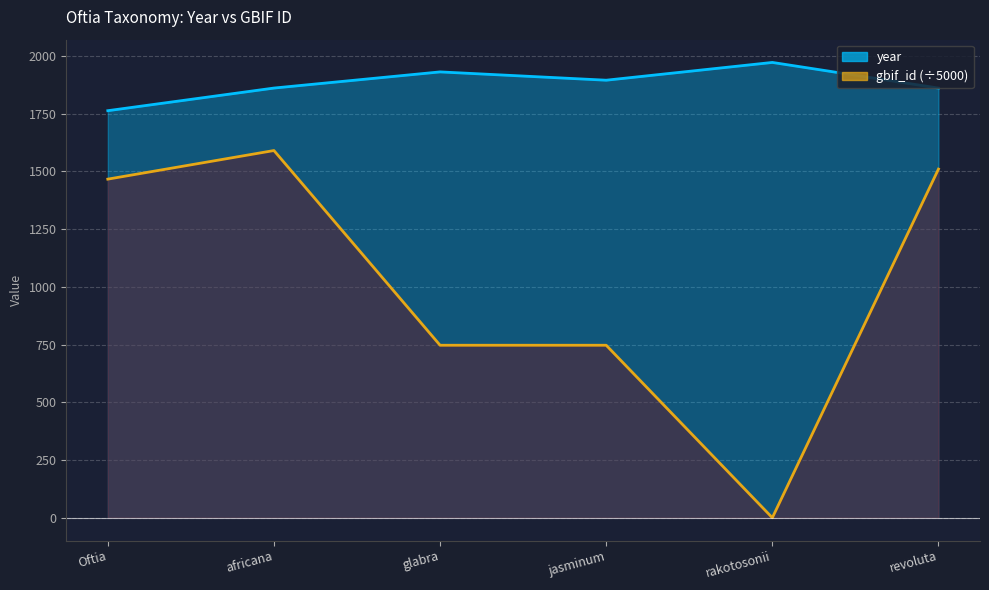

Which series has the largest total across all categories?

year